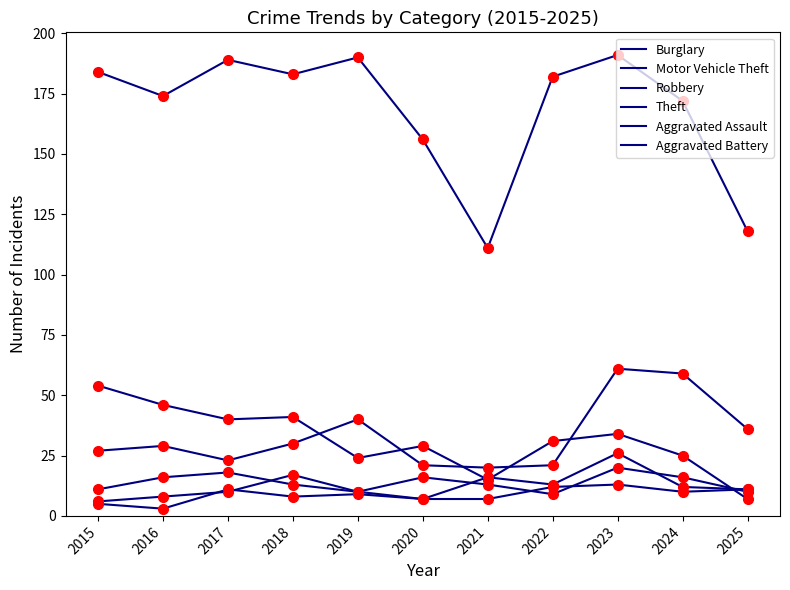

True or false: Theft and Motor Vehicle Theft cross at least once.

False